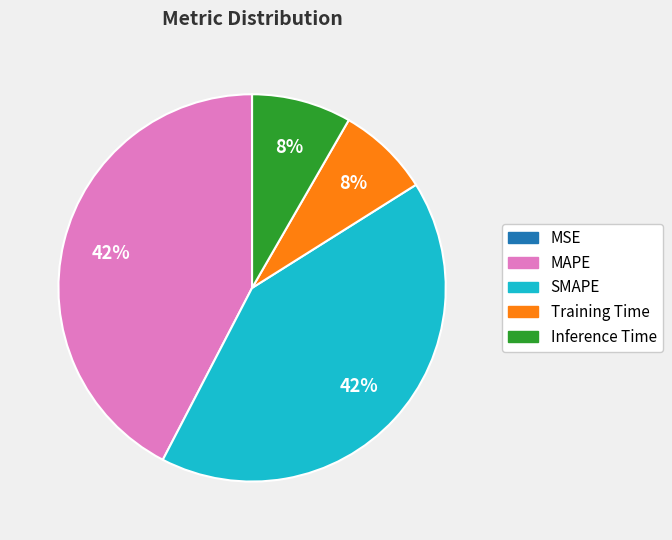

To the nearest percent, what percentage of the pie is MAPE?

42%